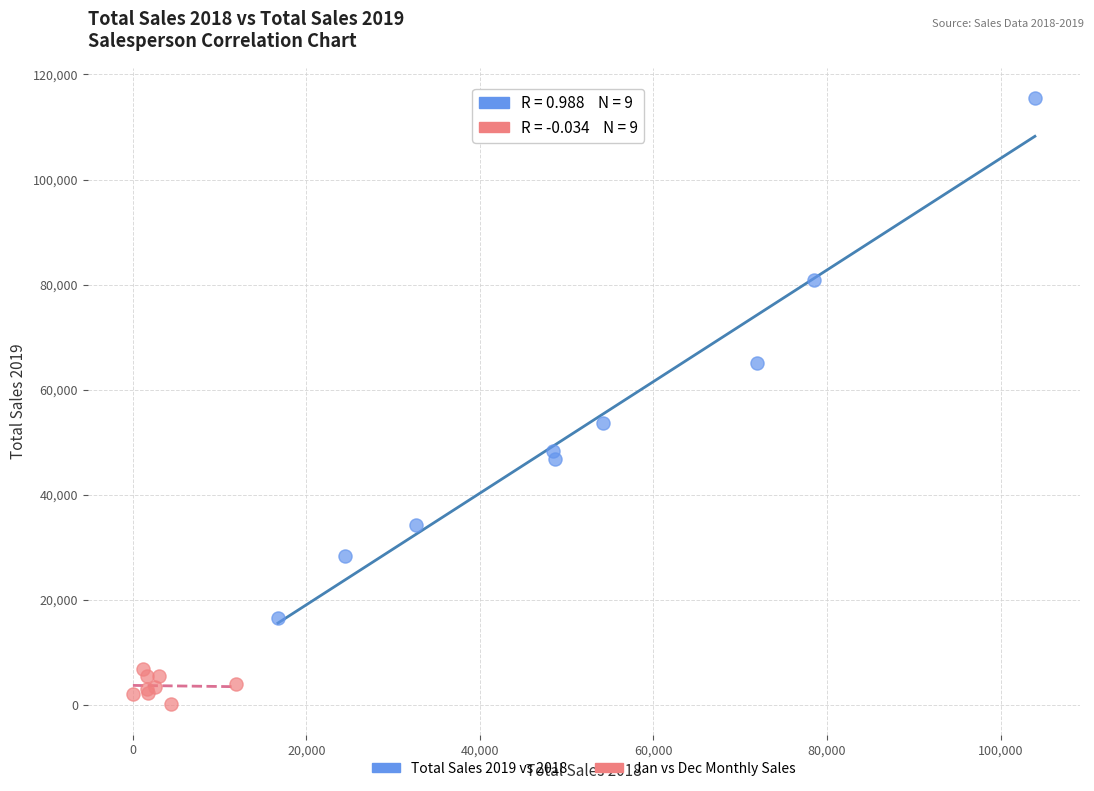

Which series has the largest Y range (max minus min)?

Total Sales 2019 vs 2018